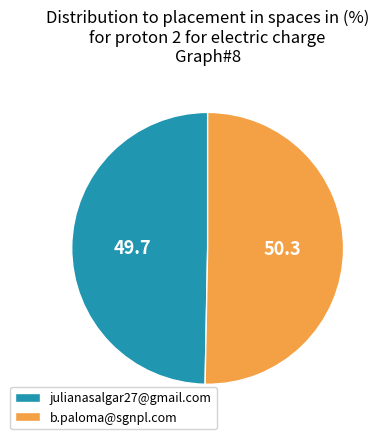

What is the smallest slice in the pie chart?

julianasalgar27@gmail.com